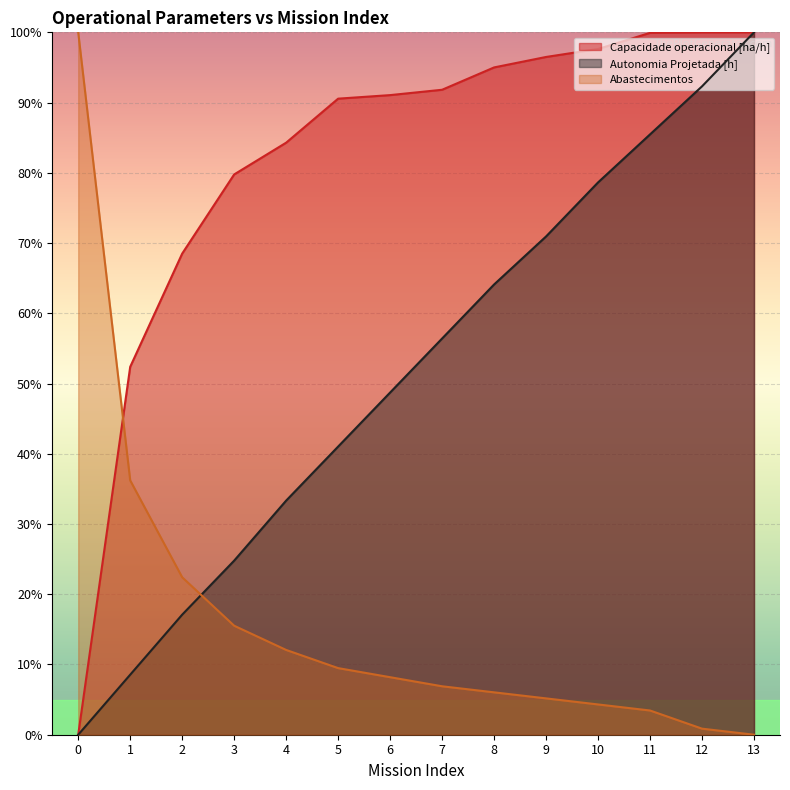

At which category is the sum across all series the highest?

13